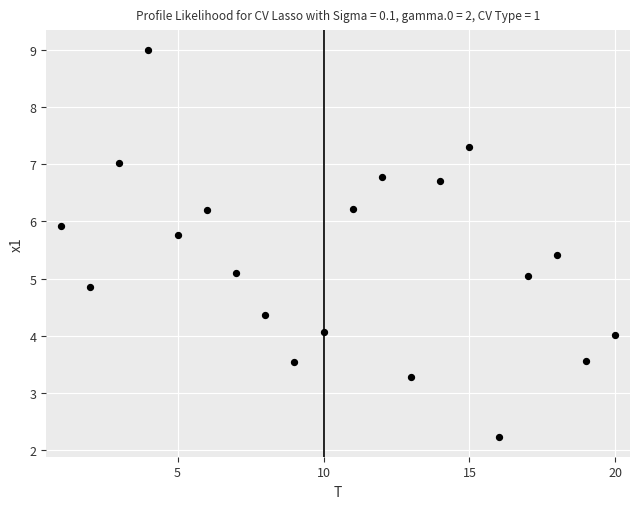

What is the range of X values (max minus min)?

19.0